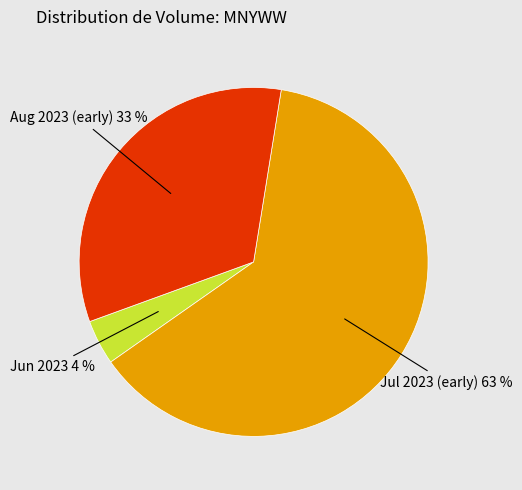

True or false: Jul 2023 (early) accounts for 72% of the total.

False